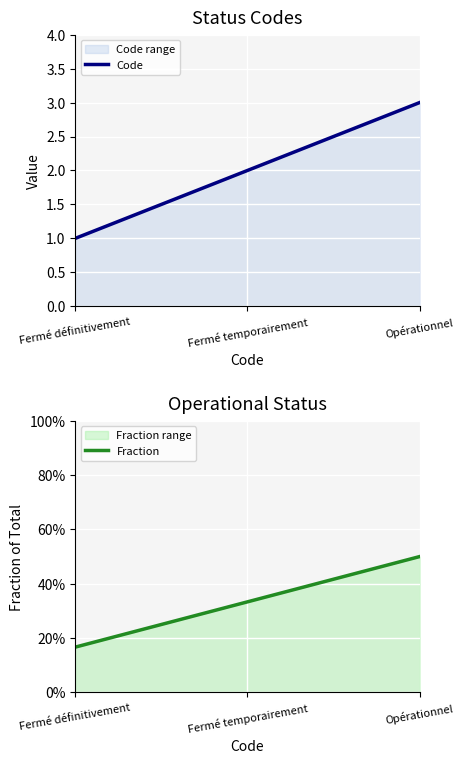

What position from the right is Opérationnel?

1